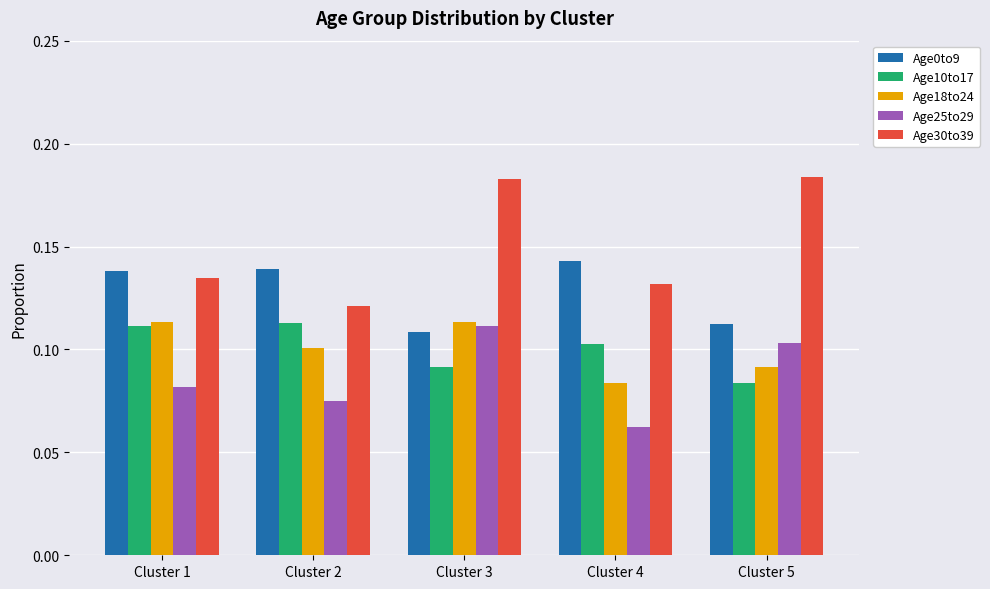

Is the value of Age30to39 at Cluster 1 greater than the value of Age25to29 at Cluster 1?

Yes